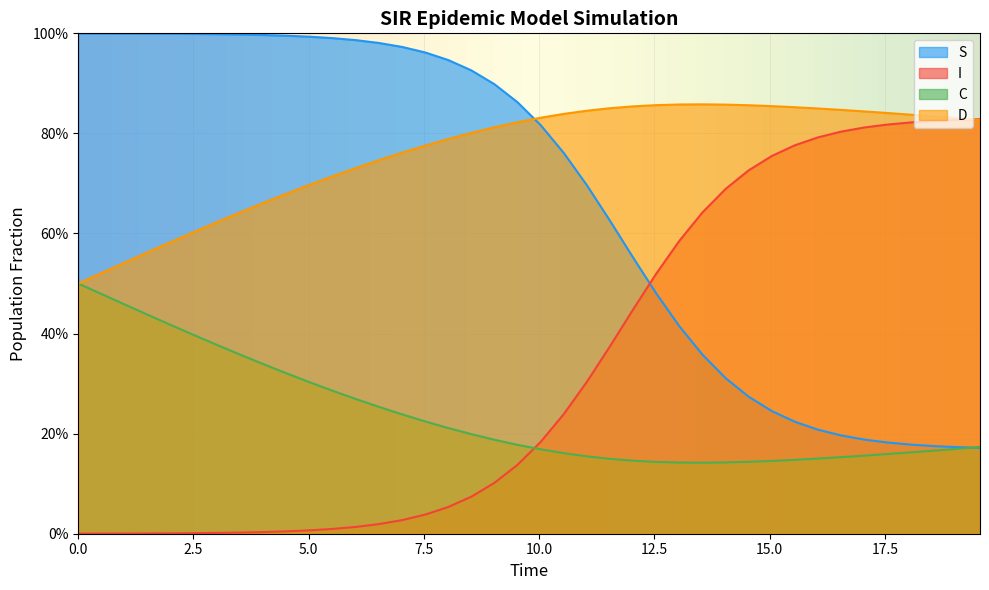

Does the chart display data point markers on the line(s)?

No